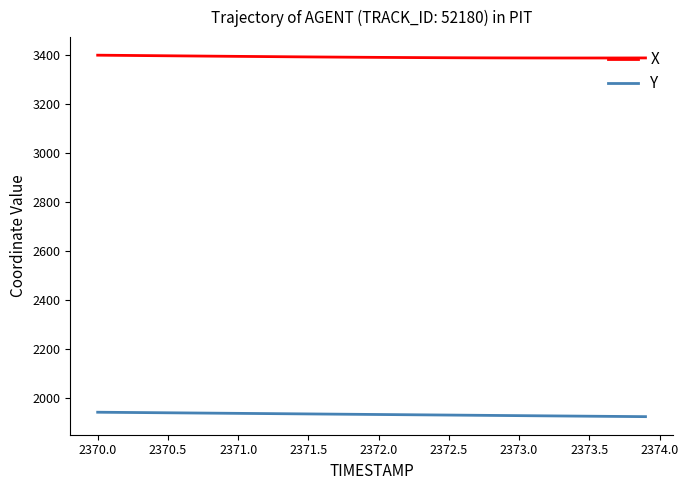

Rank the series by their maximum value, from lowest to highest.

Y, X